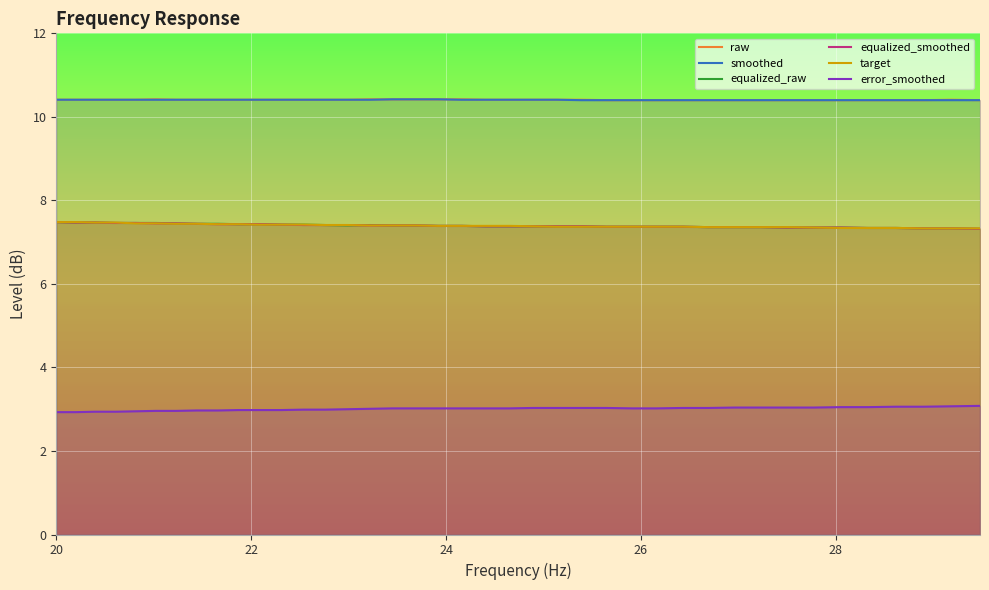

What is the maximum value shown in the chart?

10.4